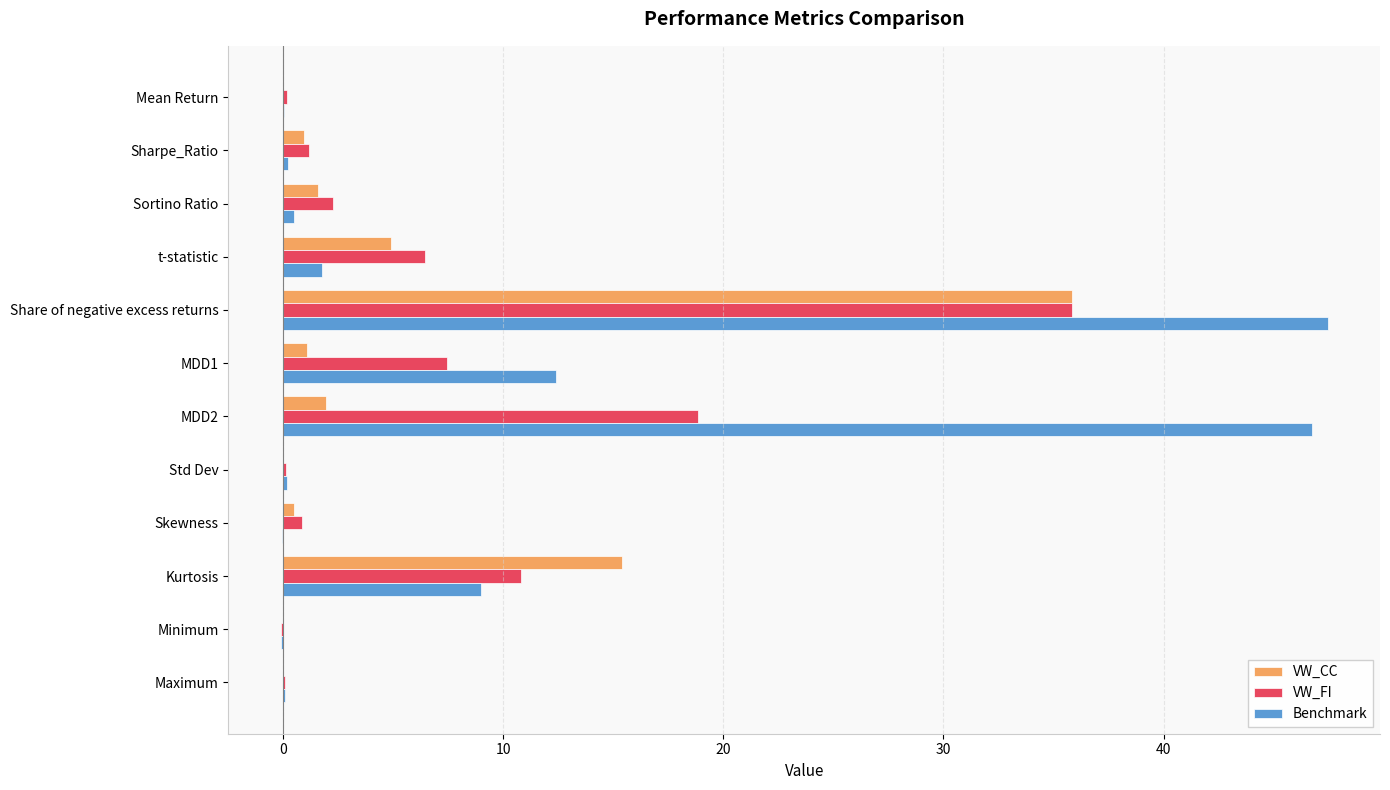

What are all the series names shown in the legend?

VW_CC, VW_FI, Benchmark